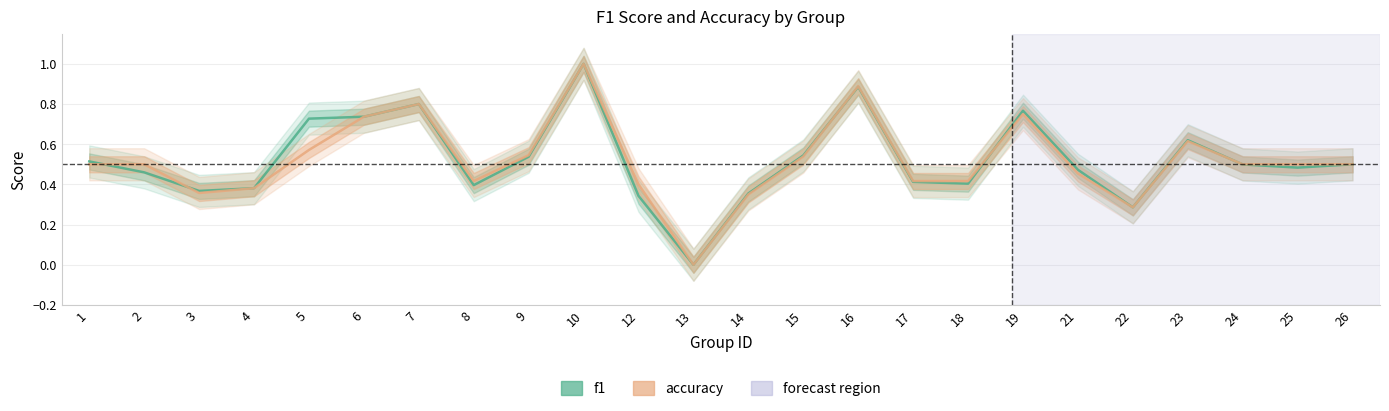

Reading left to right, what are all the values shown in this chart?

f1: 0.5	0.5	0.4	0.4	0.7	0.7	0.8	0.4	0.5	1.0	0.3	0.0	0.4	0.5	0.9	0.4	0.4	0.8	0.5	0.3	0.6	0.5	0.5	0.5
accuracy: 0.5	0.5	0.4	0.4	0.6	0.7	0.8	0.4	0.5	1.0	0.4	0.0	0.3	0.5	0.9	0.4	0.4	0.8	0.5	0.3	0.6	0.5	0.5	0.5